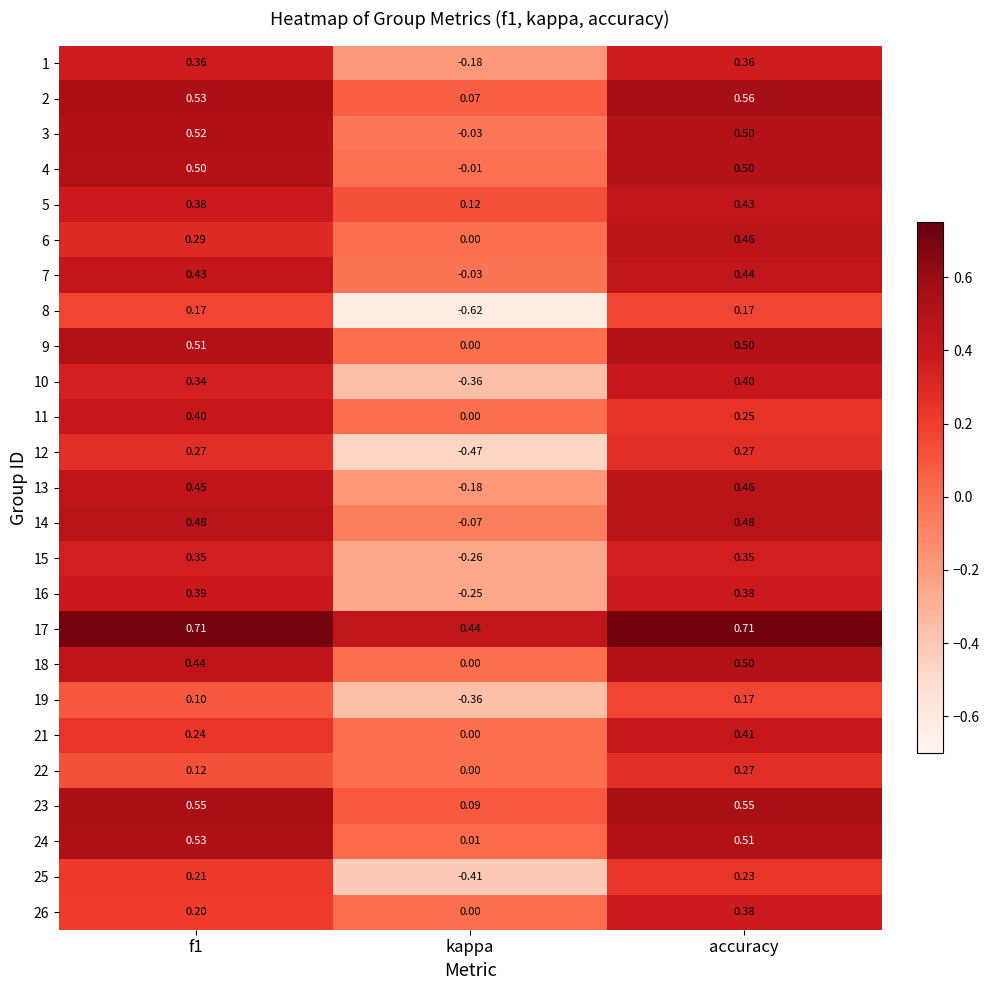

At which category is the sum across all series the highest?

accuracy